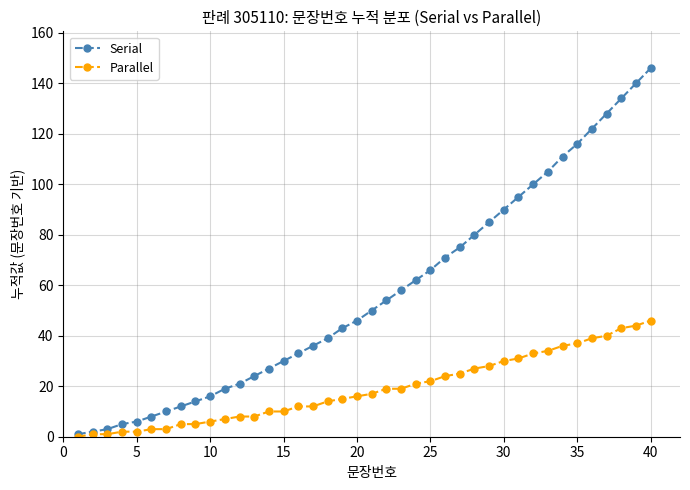

Which series has the largest total across all categories?

Serial